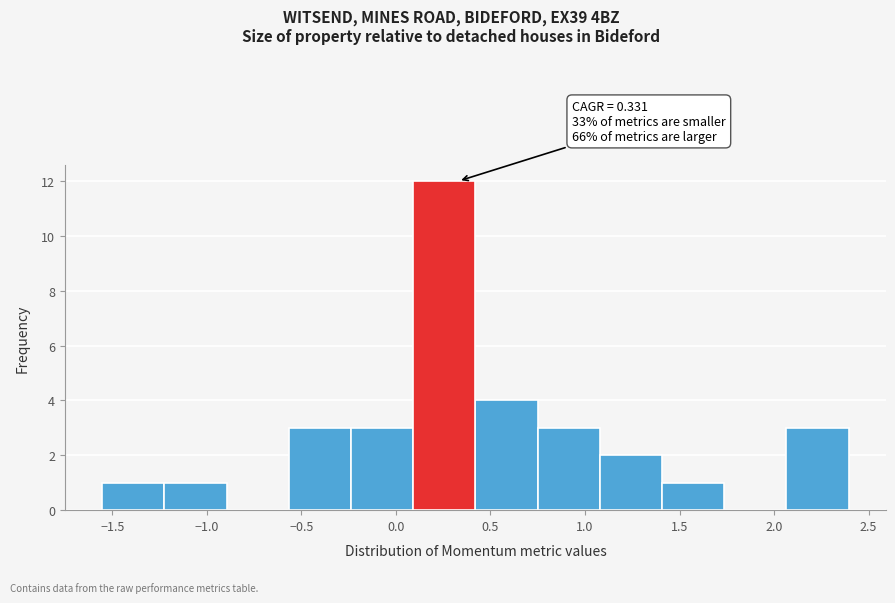

Over which range of the x-axis is the bar tallest?

0.10 to 0.40